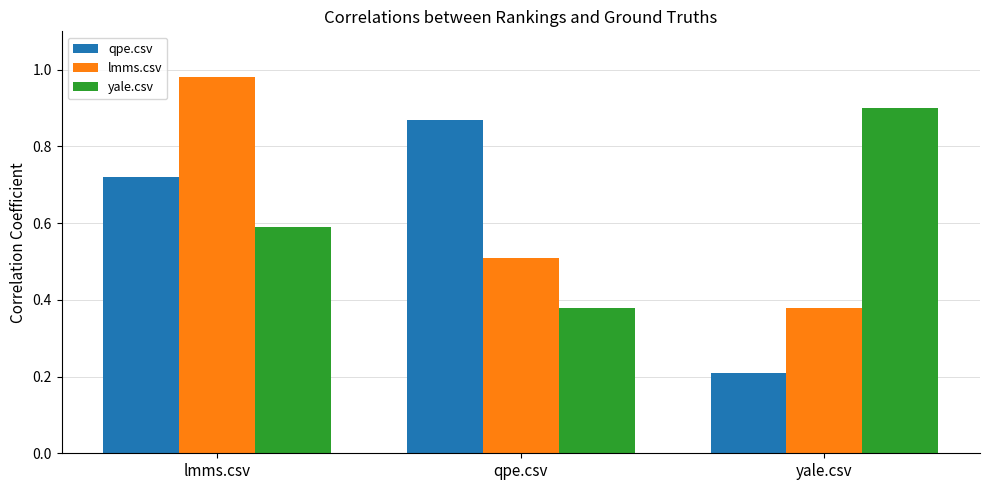

Which series changed the most between qpe.csv and yale.csv?

qpe.csv